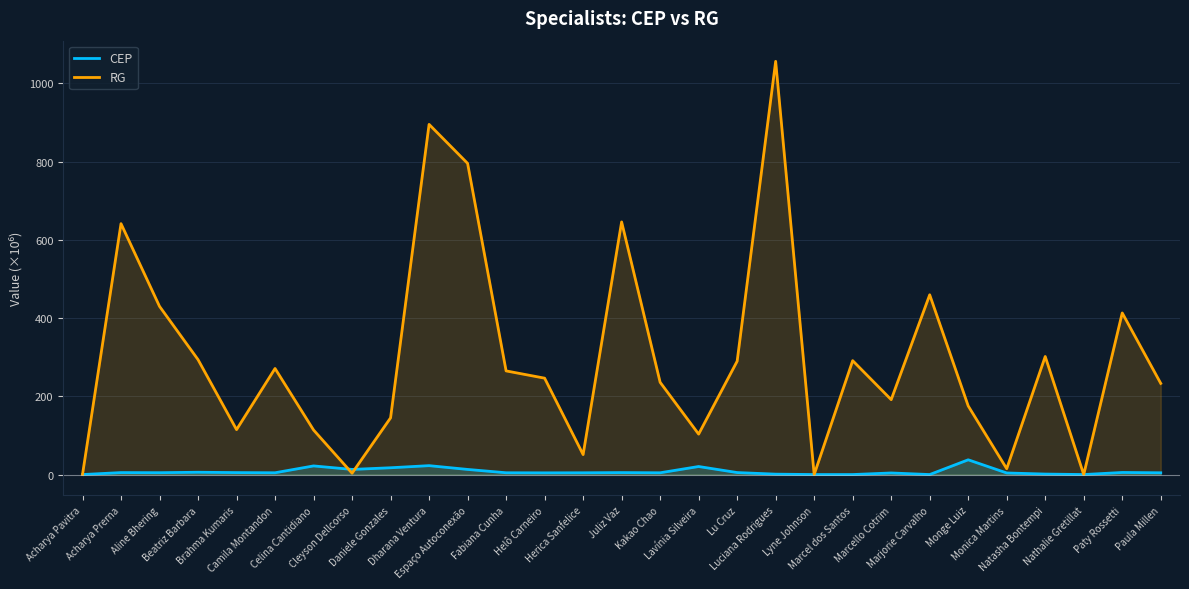

True or false: RG has more than 2 points higher than both neighbors.

True